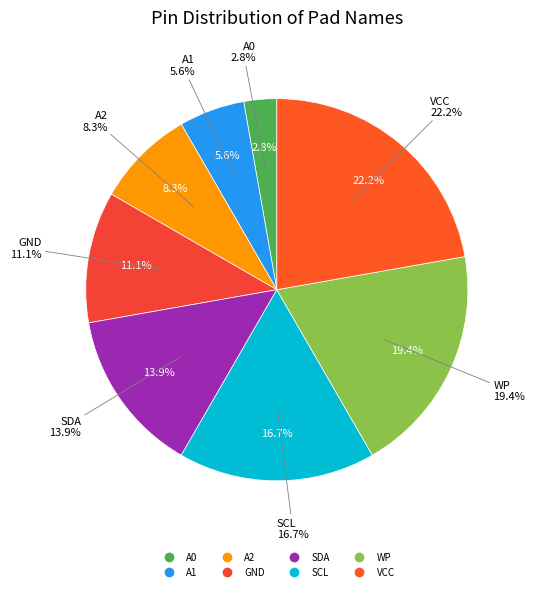

Combined, do GND and SDA account for over 50%?

No